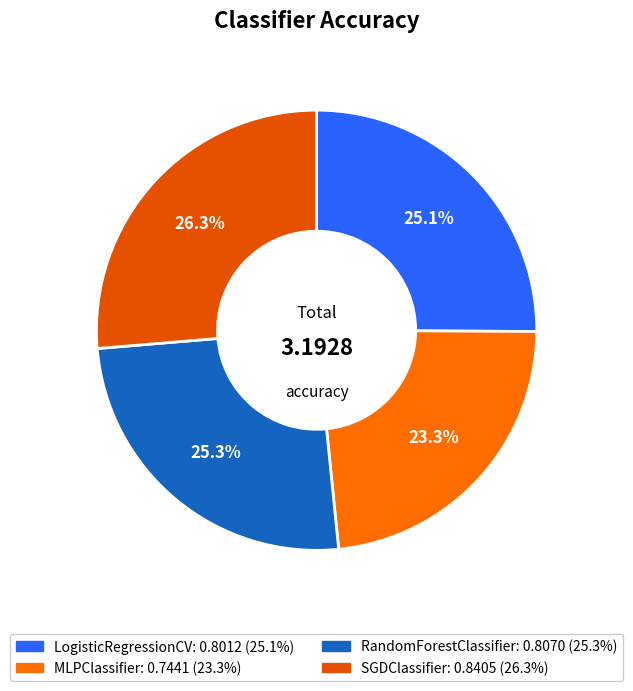

How many slices are in this pie chart?

4